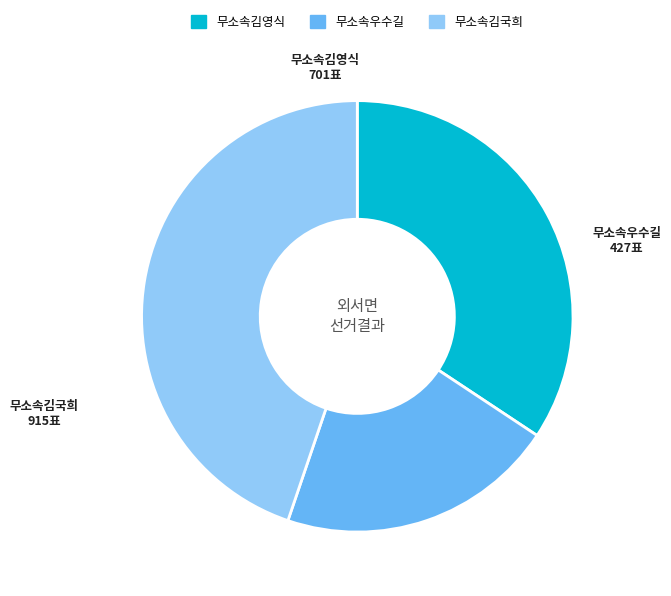

Which has a higher value, 무소속우수길 or 무소속김국희?

무소속김국희